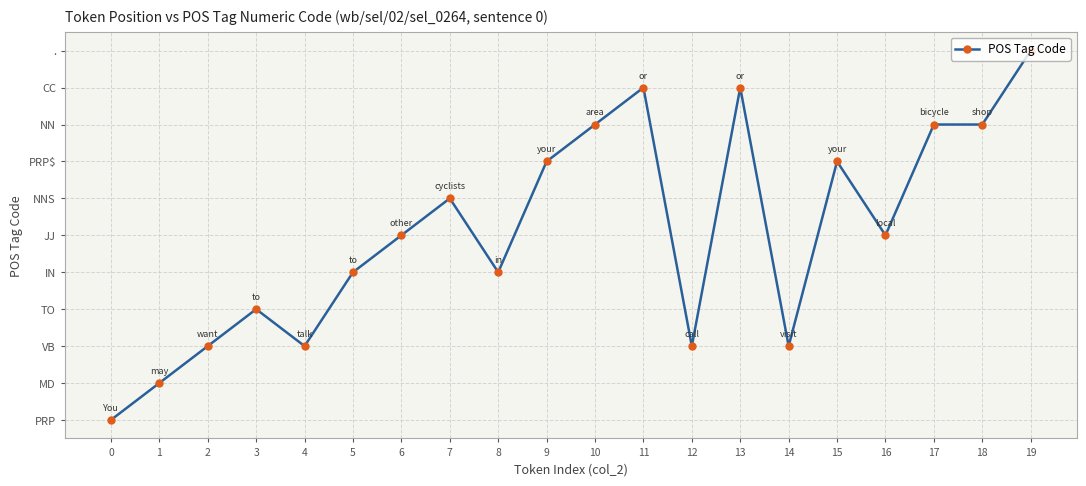

Does the chart have visible grid lines?

Yes